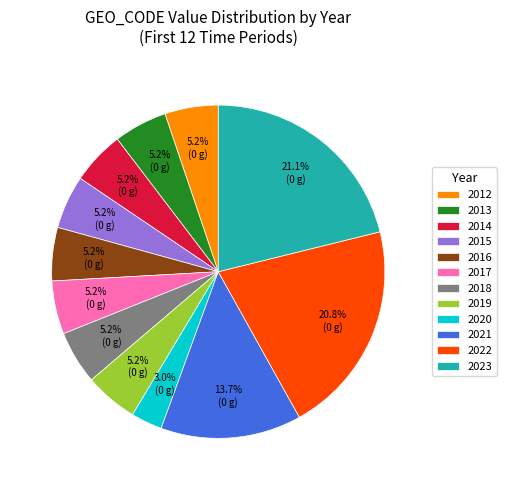

Is it true that 2016 is 1% of the pie?

False